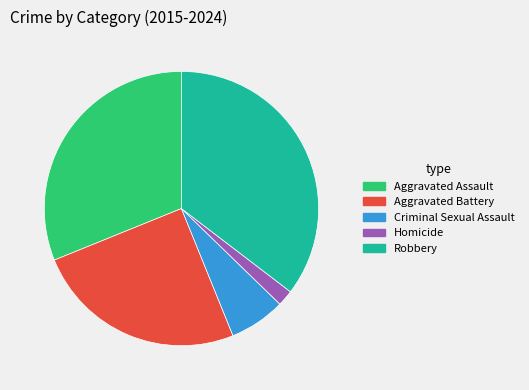

Which category has the smallest portion of the pie?

Homicide